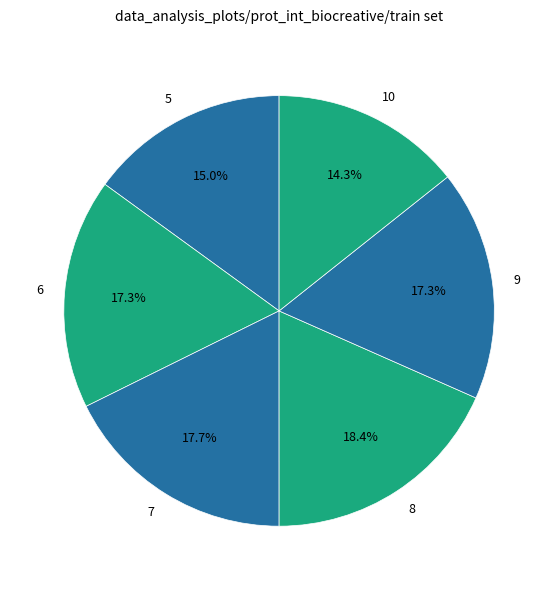

Is it true that 6 is 27% of the pie?

False